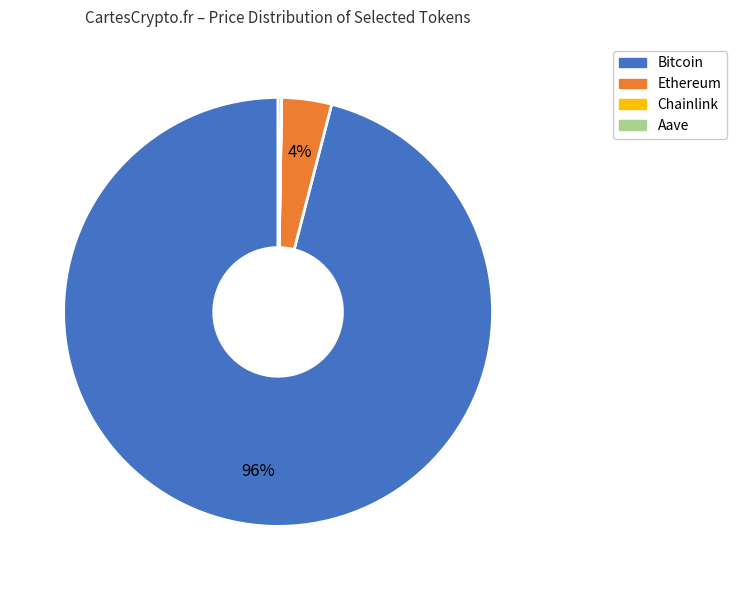

The Bitcoin slice represents 84% of the pie. True or false?

False